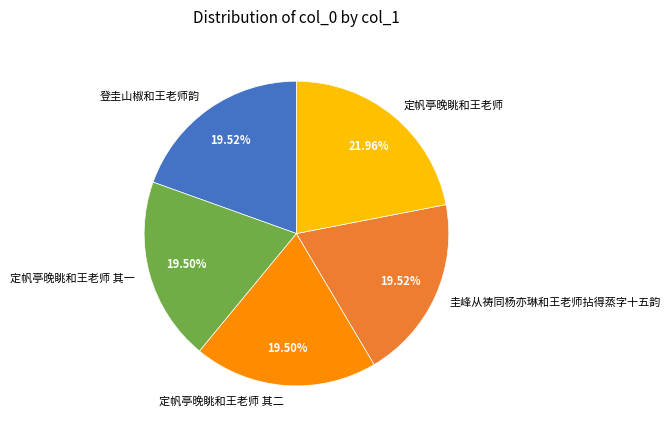

Is 定帆亭晚眺和王老师 其二 the majority of the pie?

No